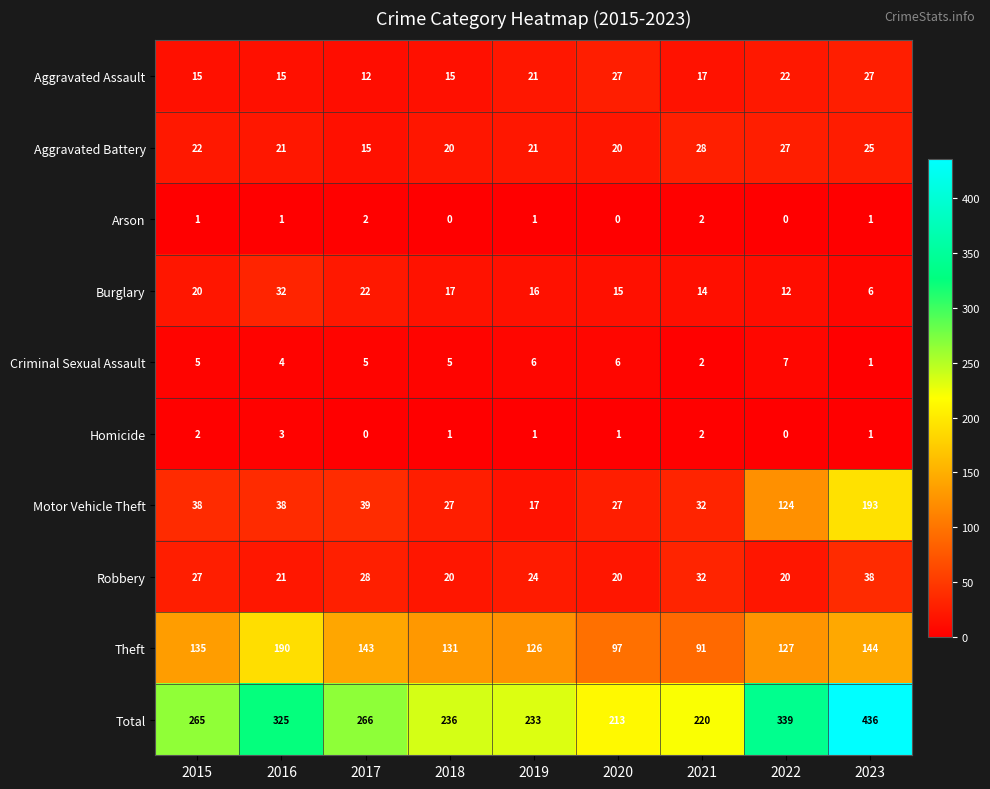

How many data points in Motor Vehicle Theft are less than 38?

4